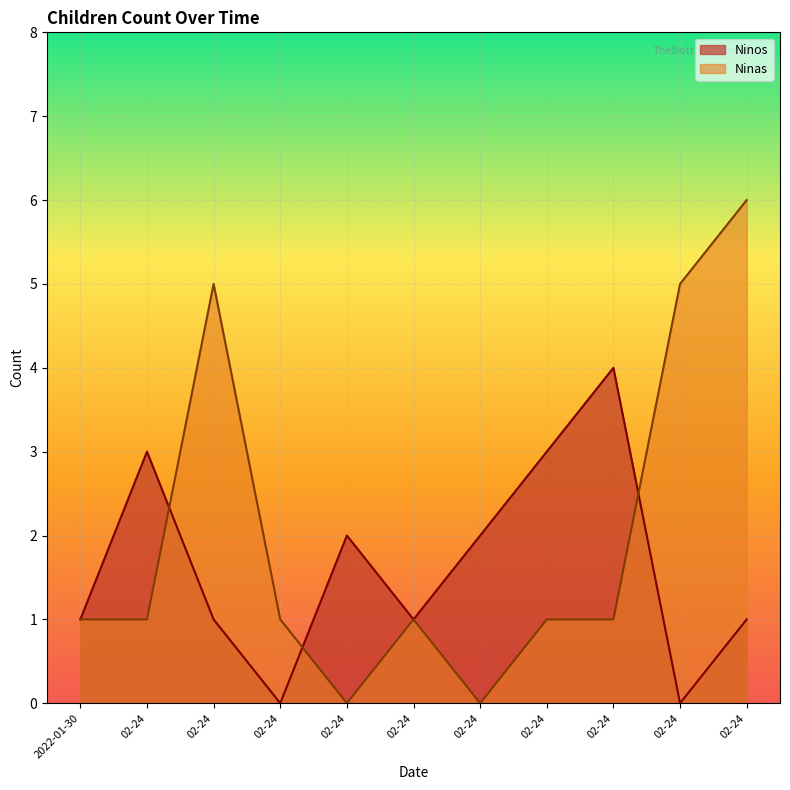

How many positive values does the Ninas series have?

9